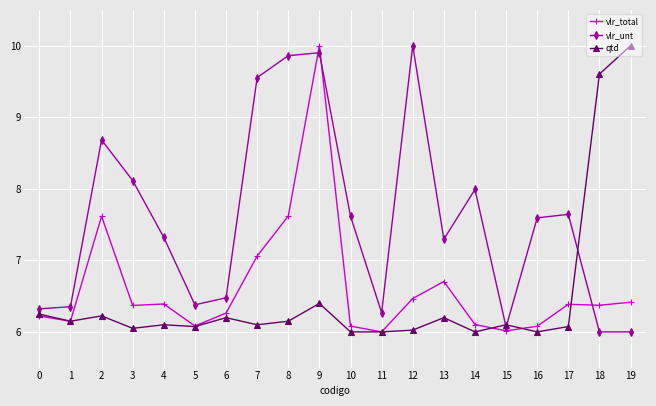

At how many categories does at least one series exceed 7?

14